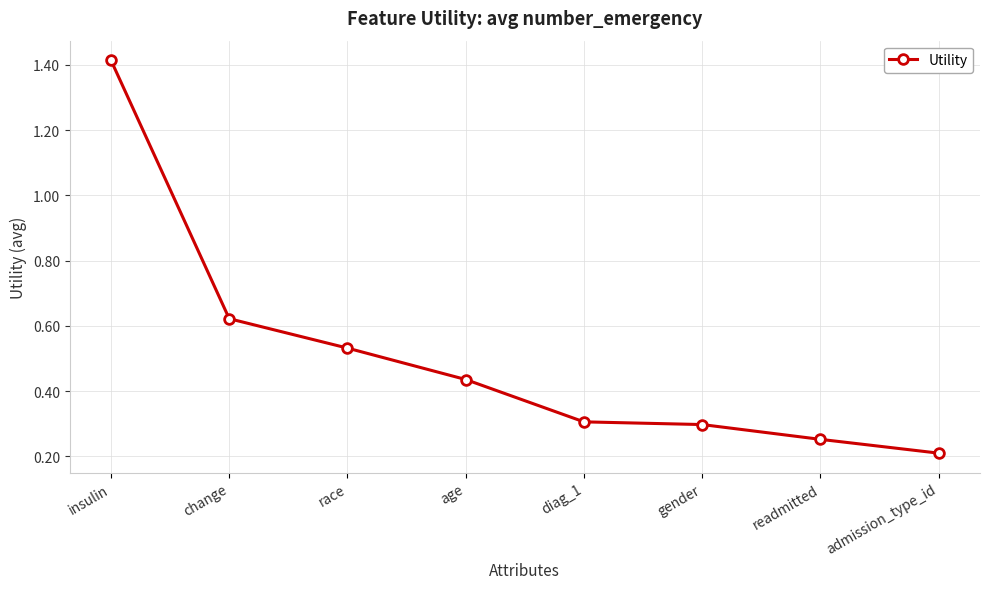

At which label is the value closest to 0?

admission_type_id